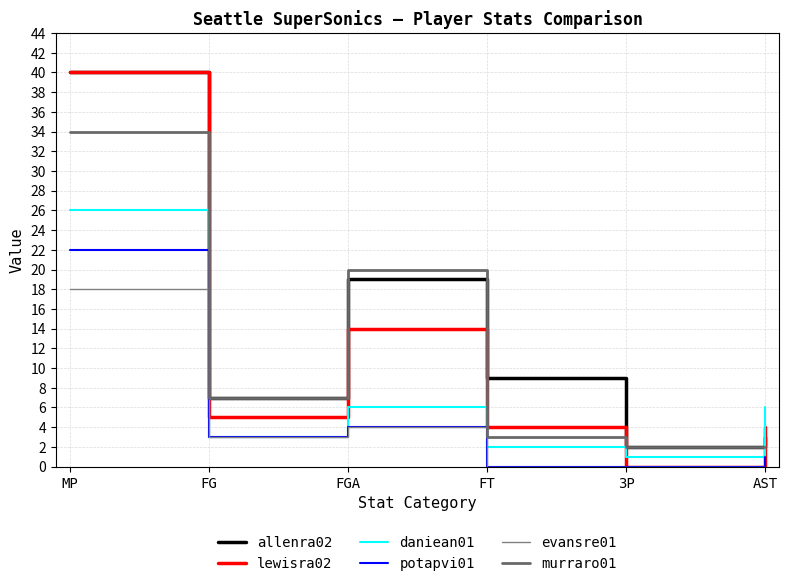

At which label is daniean01 closest to 13?

FGA